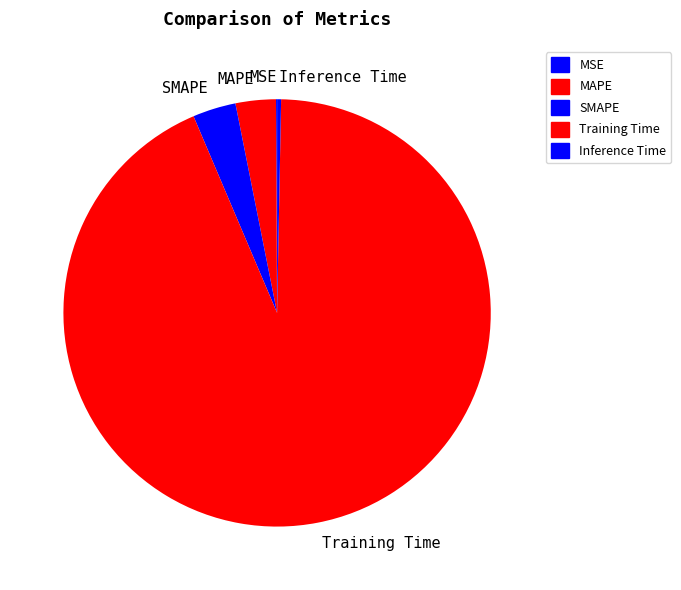

Is it true that MAPE is 3% of the pie?

True